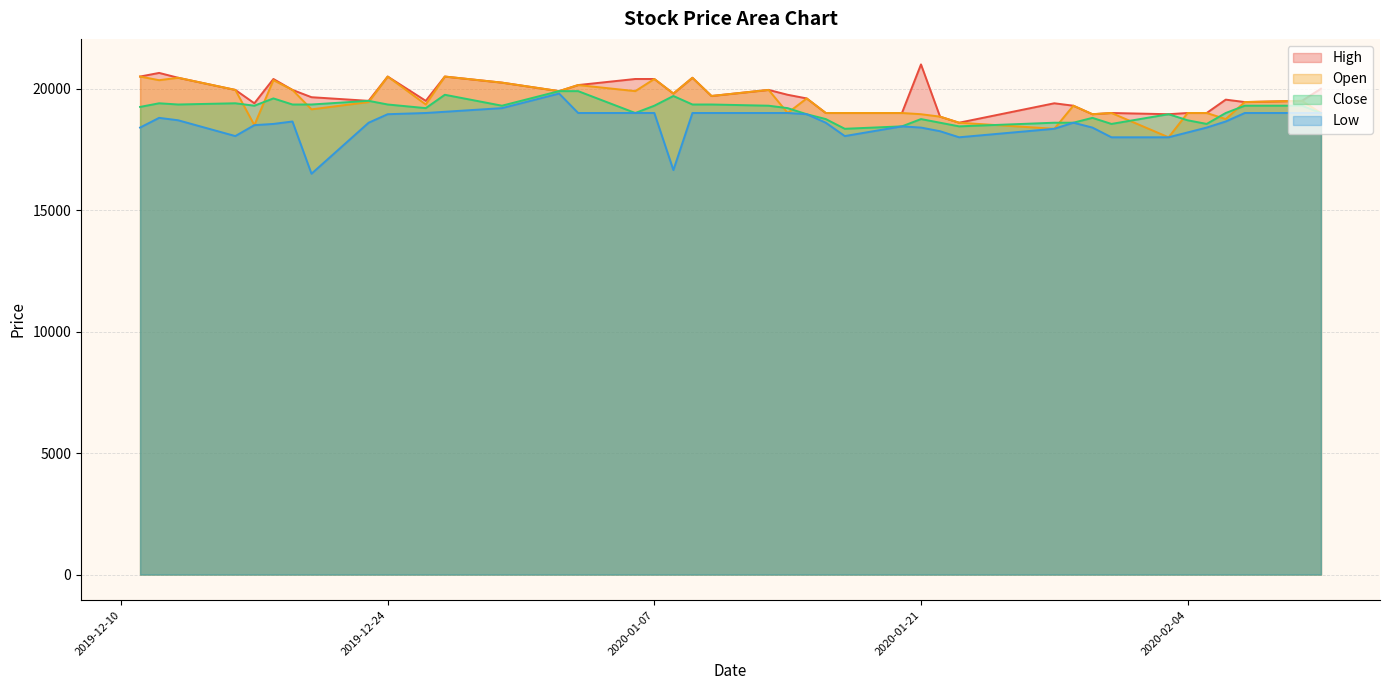

What is the lowest value of the High series?

18600